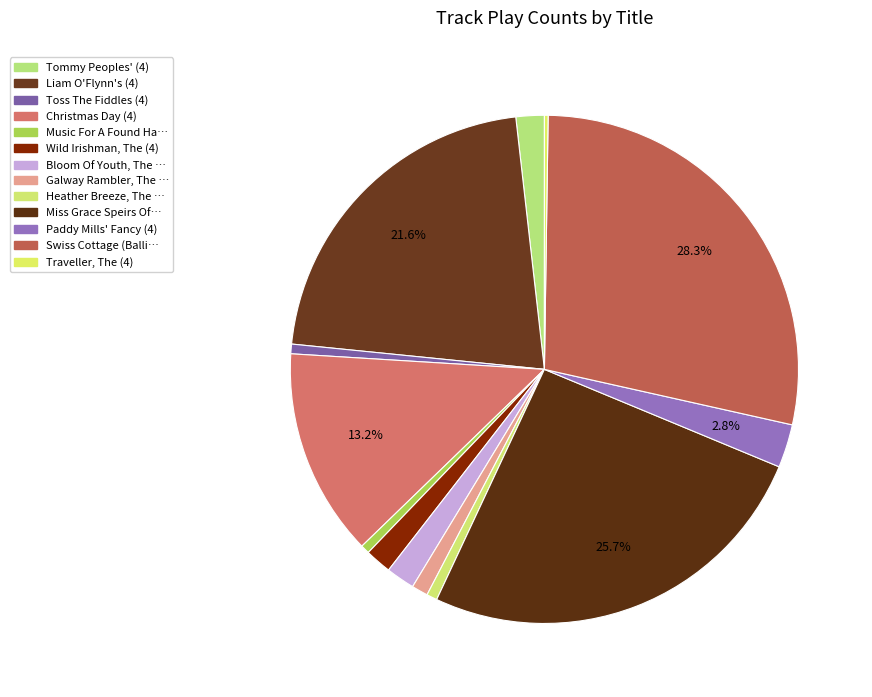

To the nearest percent, what is the difference between the largest and smallest slice percentages?

28%